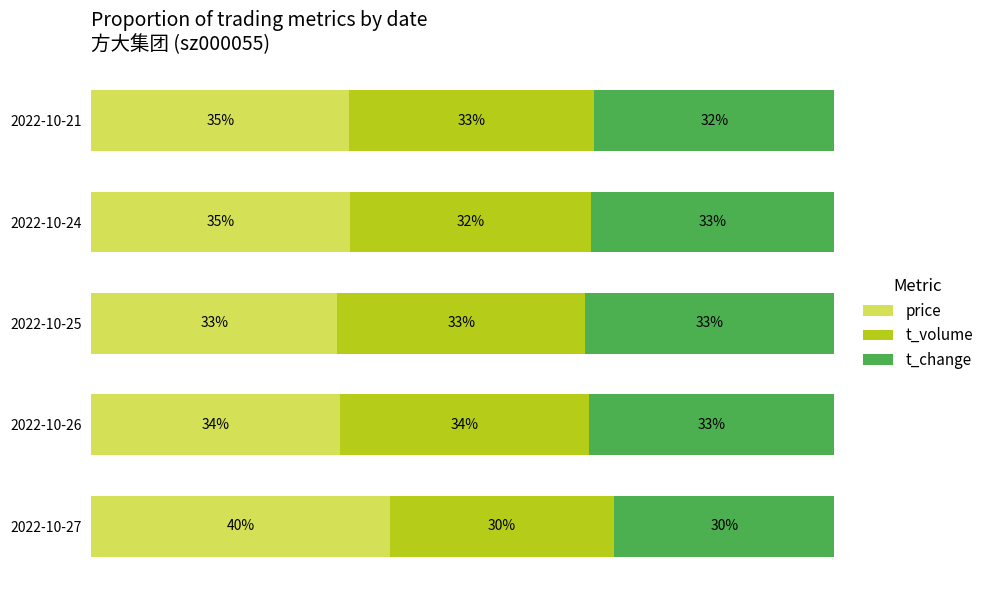

Count the price values in the range 0 to 1.

5